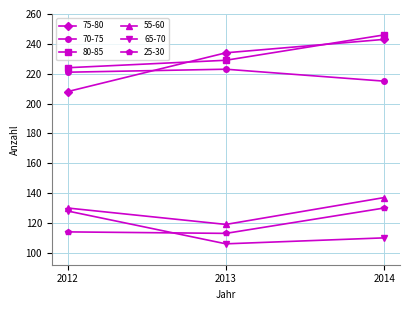

What is the difference between the 75-80 values at 2012 and 2014?

35